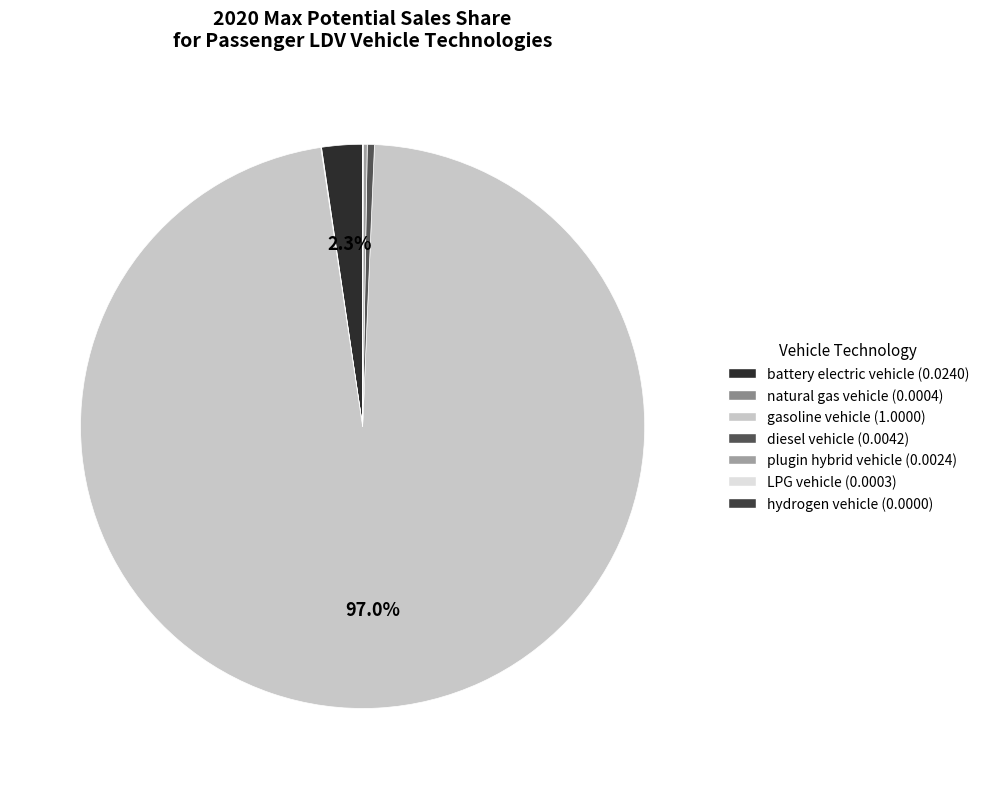

Do diesel vehicle and natural gas vehicle together represent more than half of the pie?

No